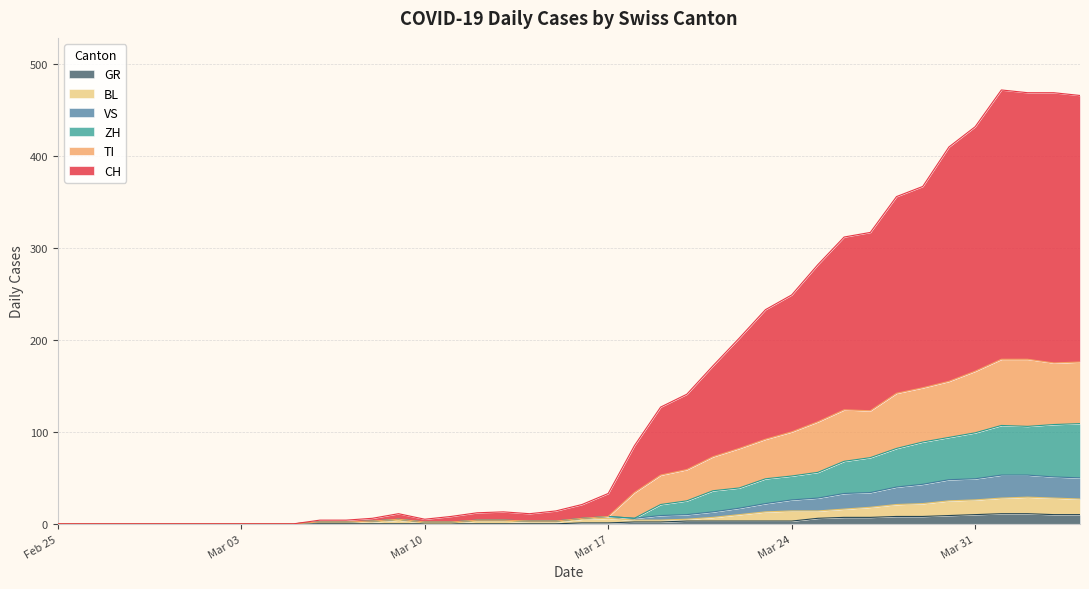

How many positive values does the ZH series have?

30